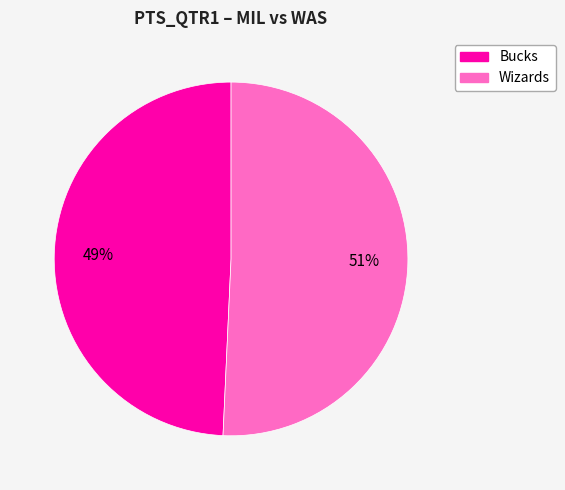

What is the ratio of the value at Bucks to the value at Wizards?

1.0